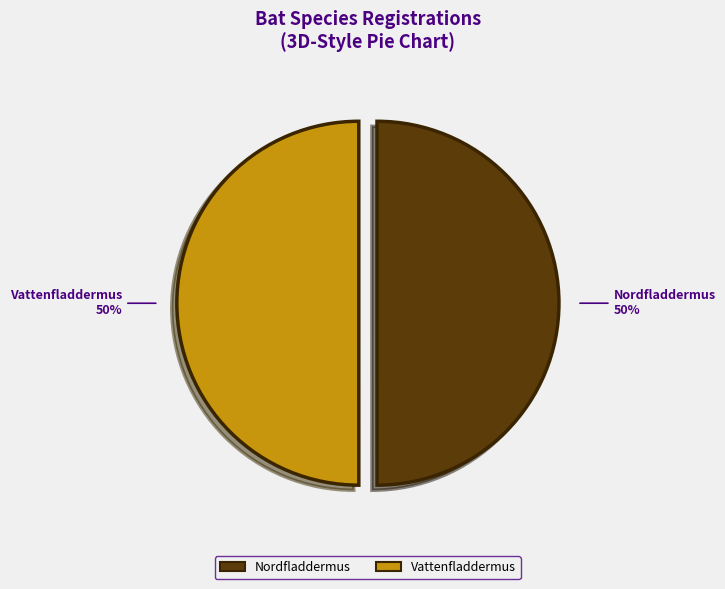

Do Nordfladdermus and Vattenfladdermus together represent more than half of the pie?

Yes